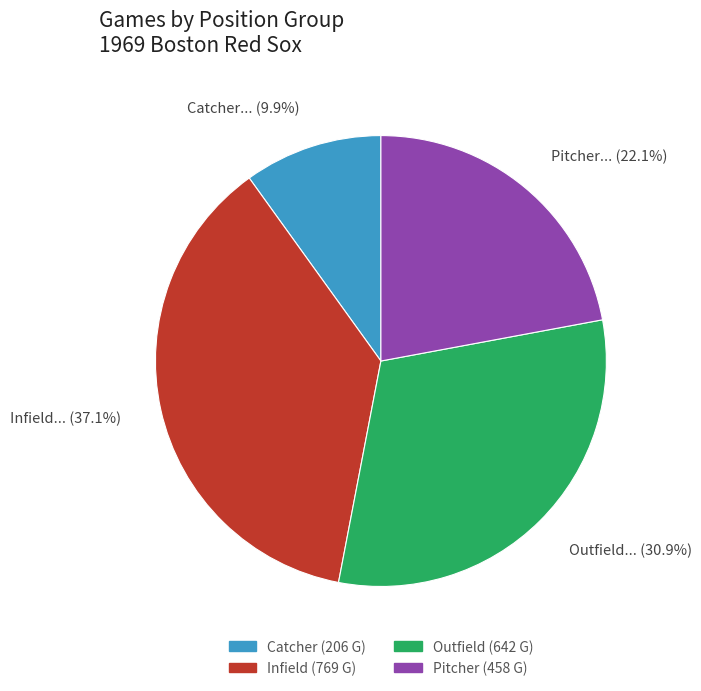

Which slice is the smallest?

Catcher... (9.9%)